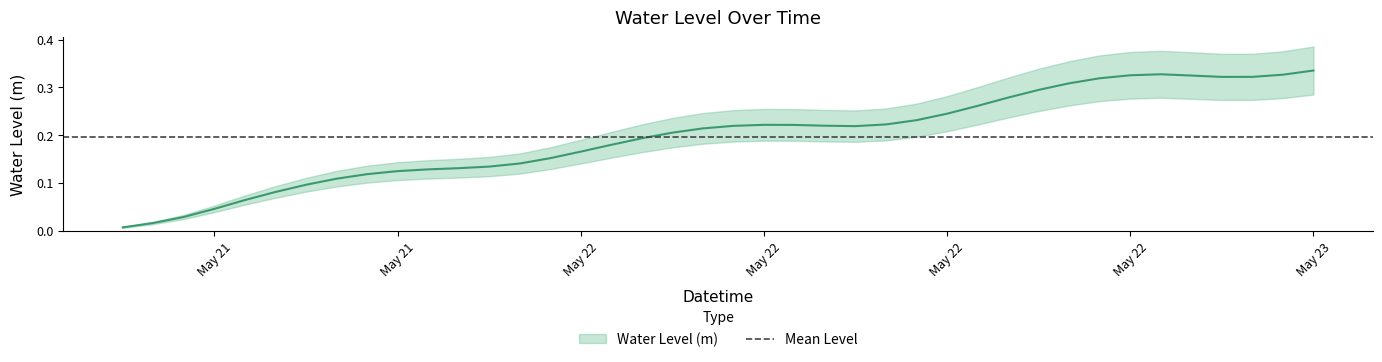

Between 2024-05-23 01:00:00 and 2024-05-23 02:00:00, which is larger?

2024-05-23 02:00:00